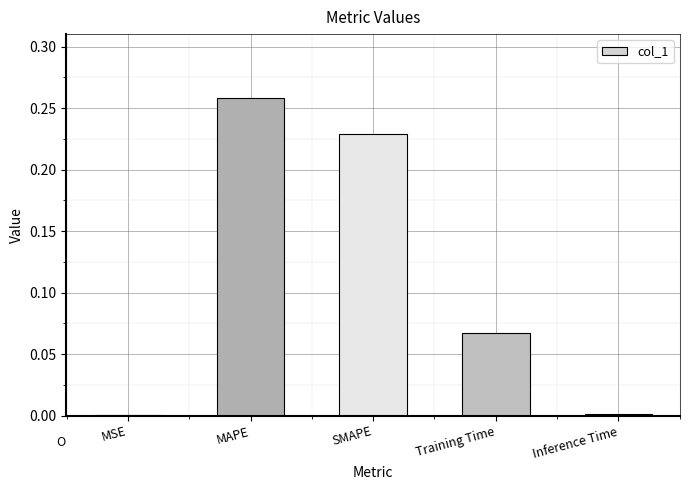

Which category has the highest value across all series?

MAPE